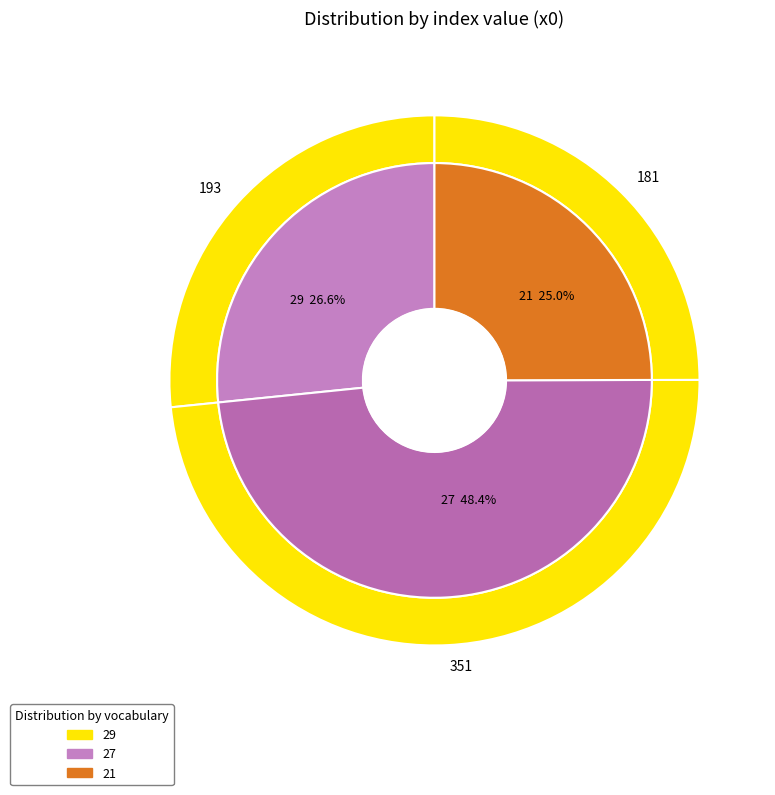

What is the change in value from 27 to 21?

-170